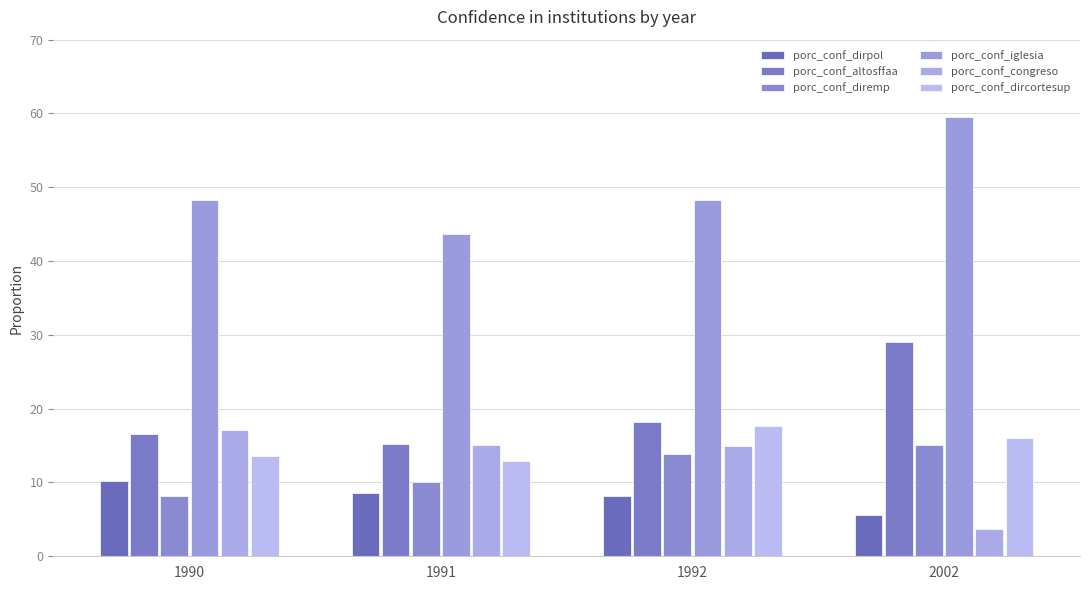

Reading right to left, extract all data points from this chart.

porc_conf_dirpol: 2002=5.5	1992=8.2	1991=8.6	1990=10.1
porc_conf_altosffaa: 2002=29.0	1992=18.2	1991=15.3	1990=16.6
porc_conf_diremp: 2002=15.0	1992=13.8	1991=10.0	1990=8.2
porc_conf_iglesia: 2002=59.5	1992=48.3	1991=43.7	1990=48.2
porc_conf_congreso: 2002=3.7	1992=14.9	1991=15.0	1990=17.1
porc_conf_dircortesup: 2002=16.0	1992=17.7	1991=13.0	1990=13.5